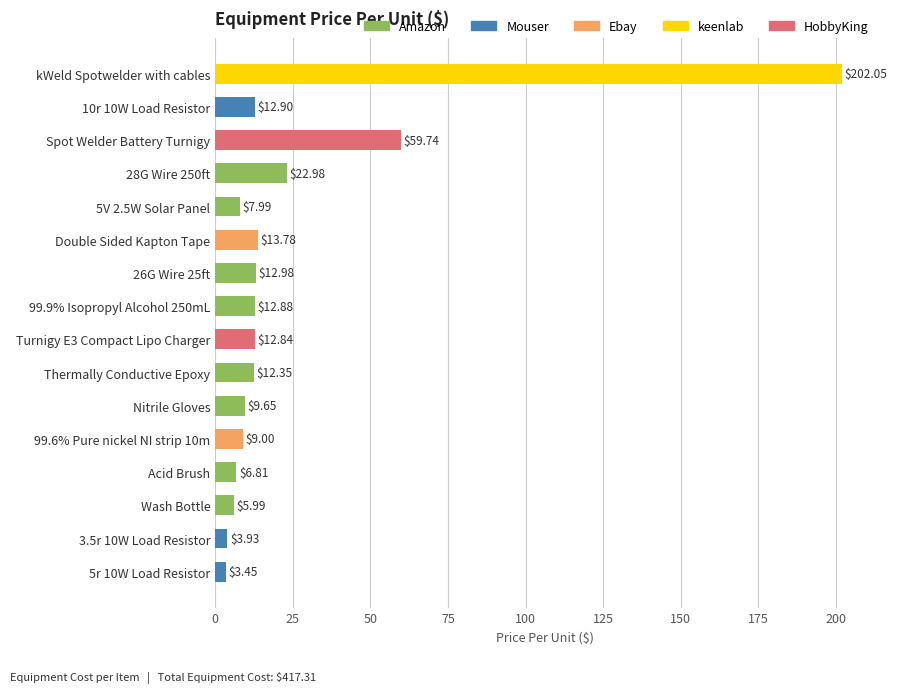

Where is the data nearest to the value 102?

Spot Welder Battery Turnigy